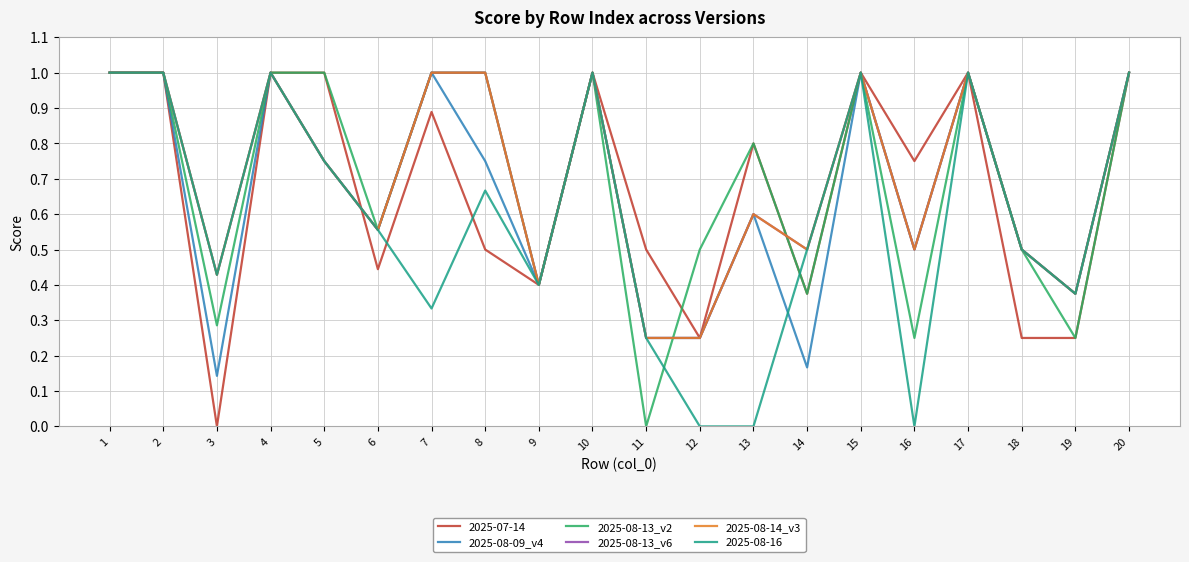

At which label is 2025-08-13_v6 closest to 0?

11